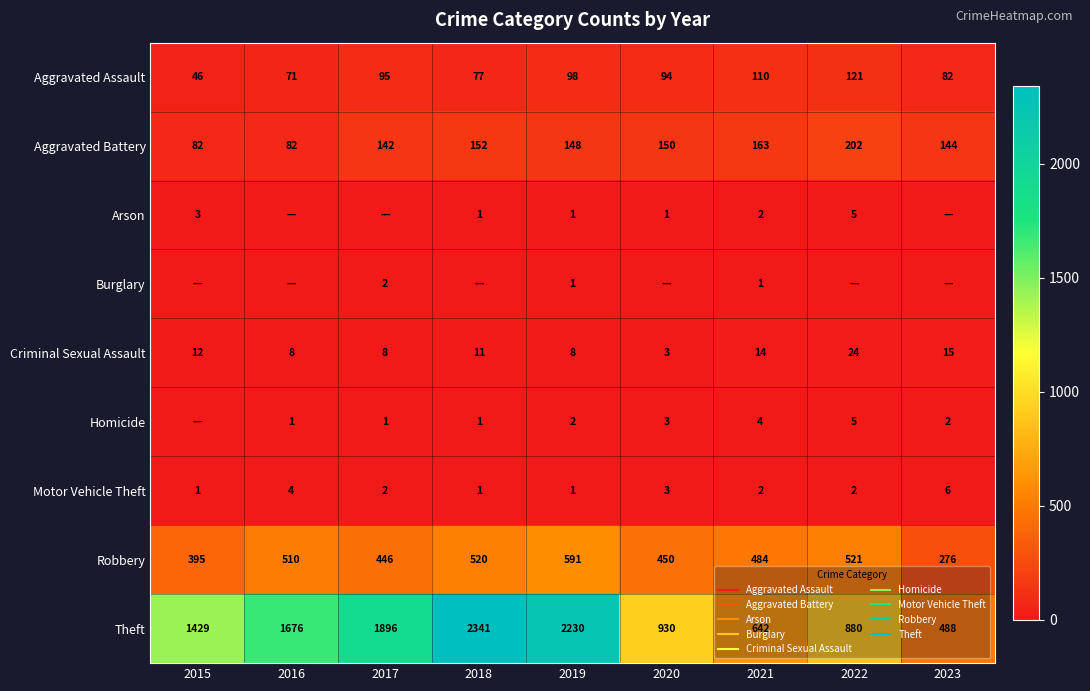

Count the number of data series in this chart.

9